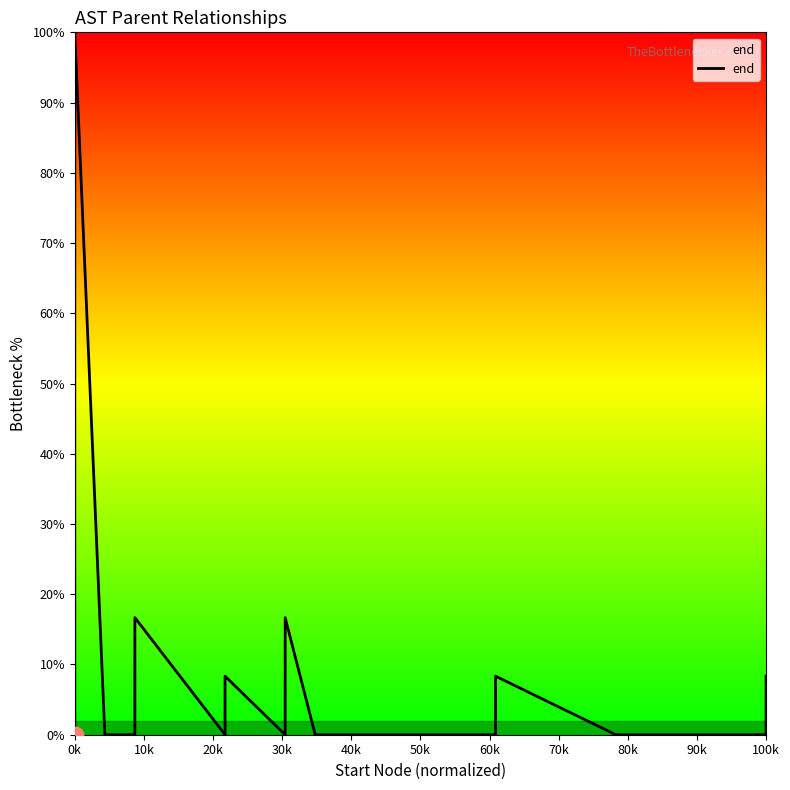

At which label is the value closest to 50?

50k